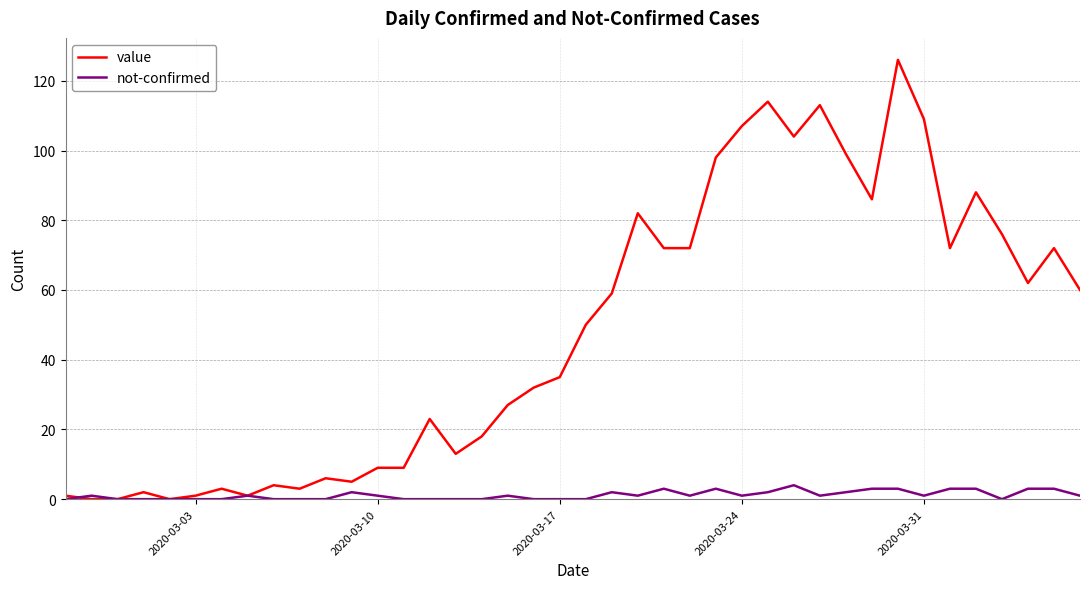

List the series in order of their peak value, lowest first.

not-confirmed, value